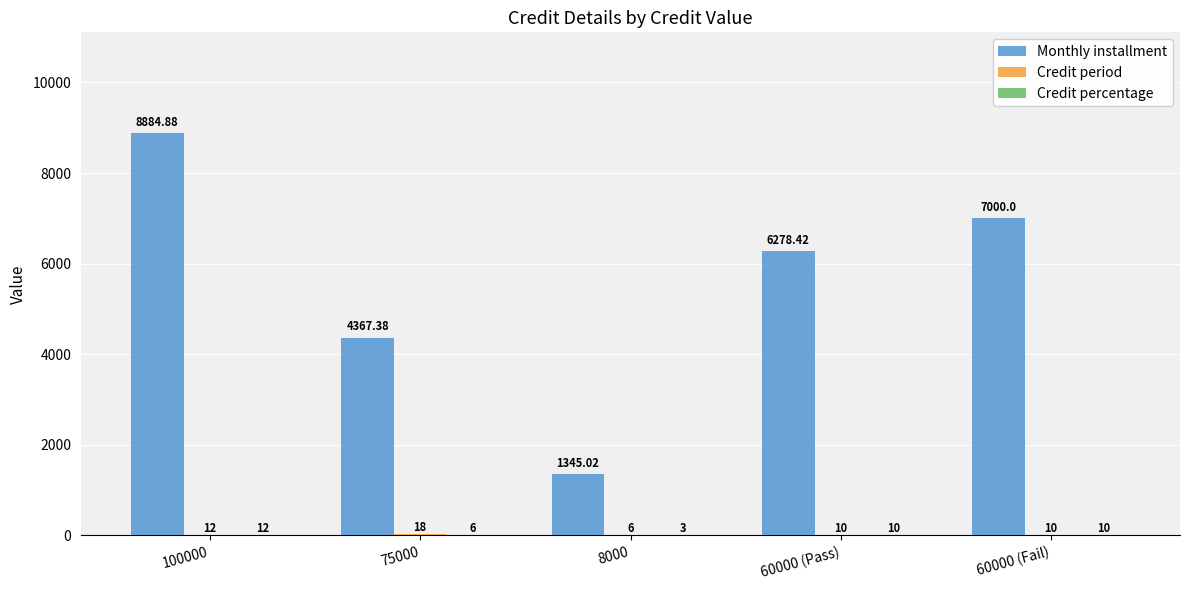

Between 100000 and 60000 (Pass), which series saw the biggest shift?

Monthly installment